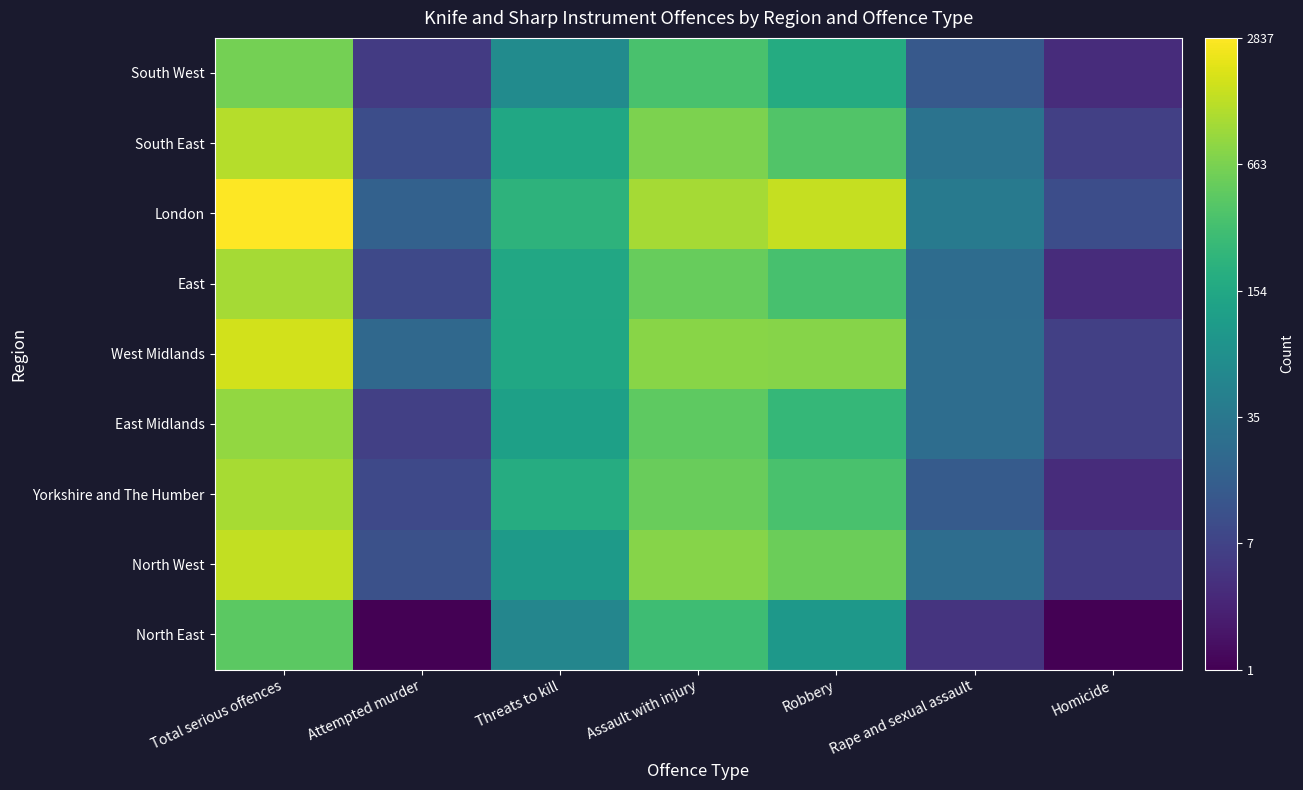

At how many categories does at least one series exceed 4?

4